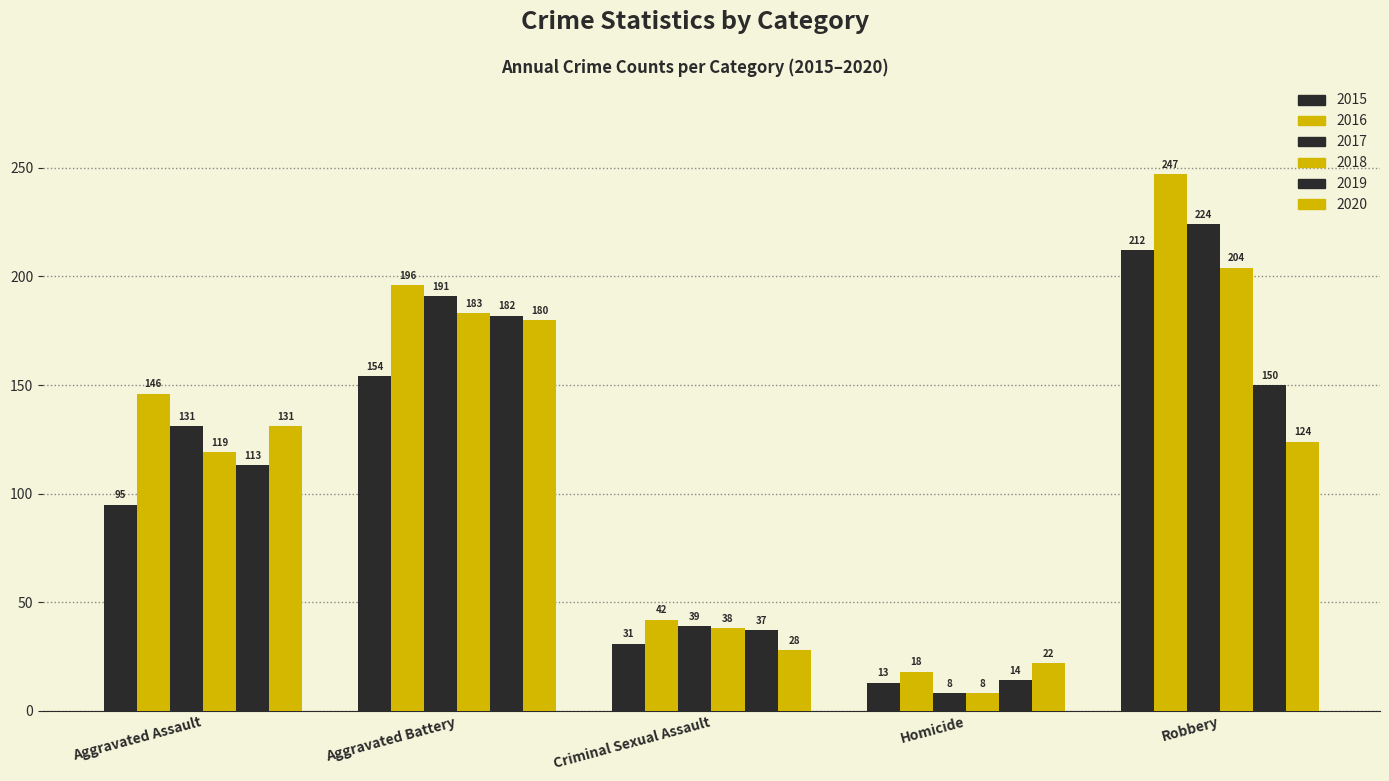

How many data points does each series have?

5